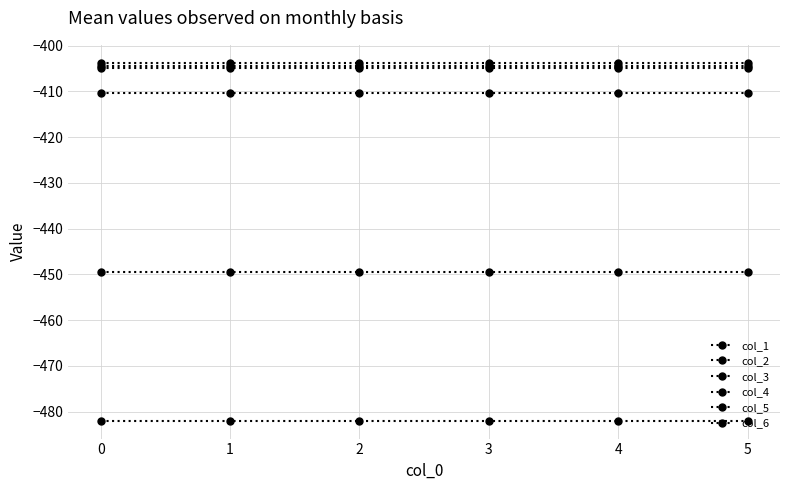

What is the approximate value of col_2 at 4?

-449.5